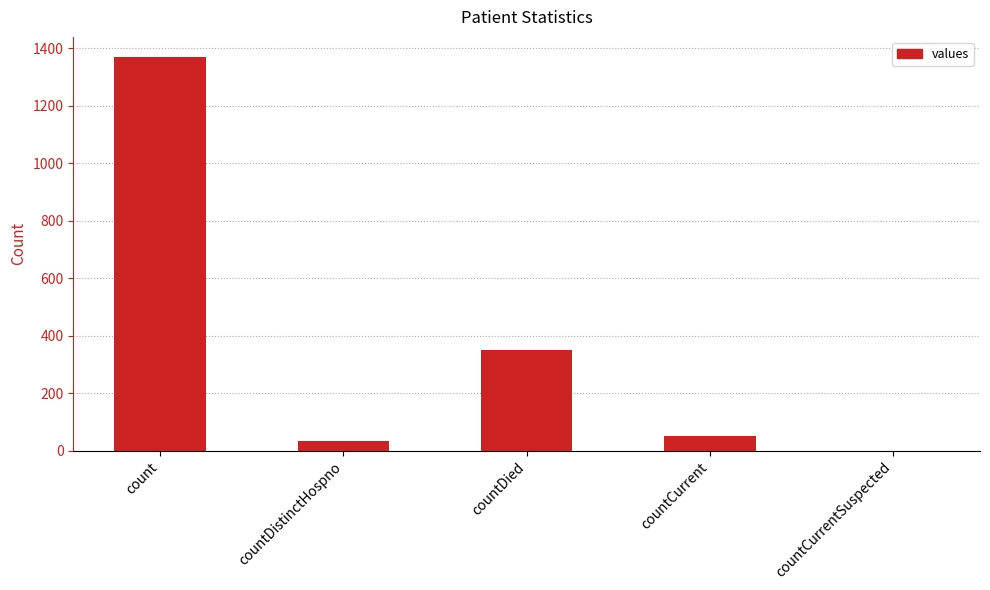

Is it true that the value at countDistinctHospno is 33?

True